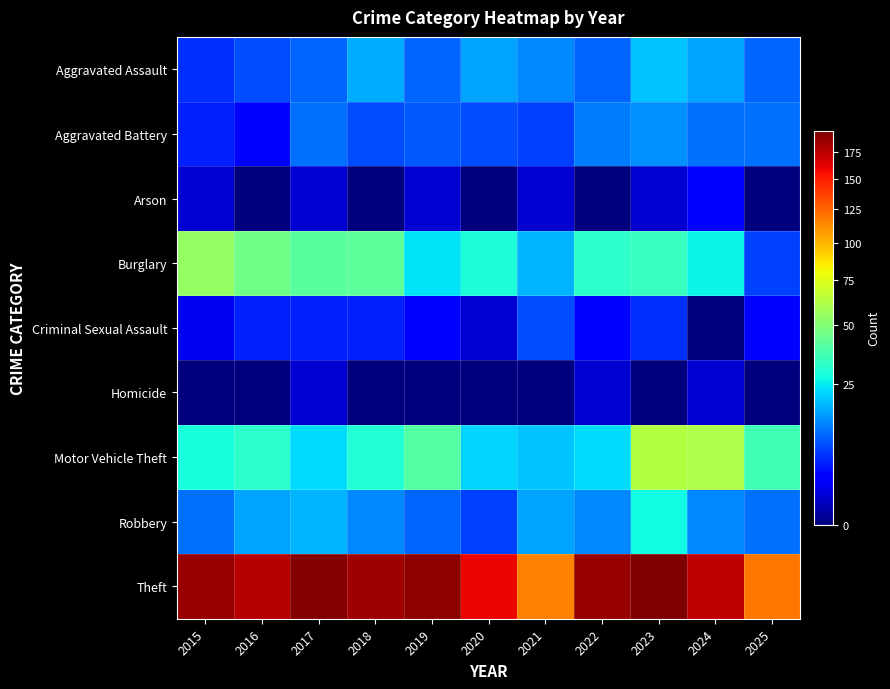

At which category is the sum across all series the highest?

2023